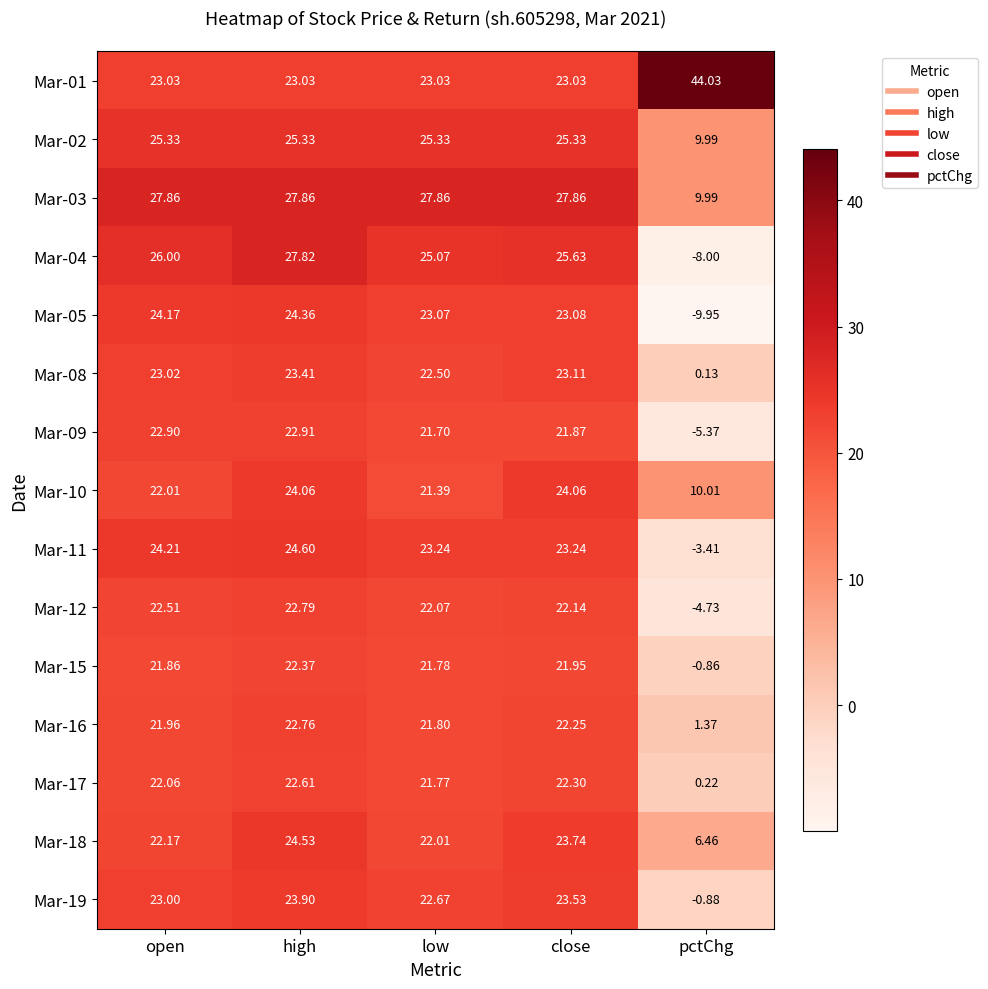

Which series has the largest range (max minus min)?

Mar-04